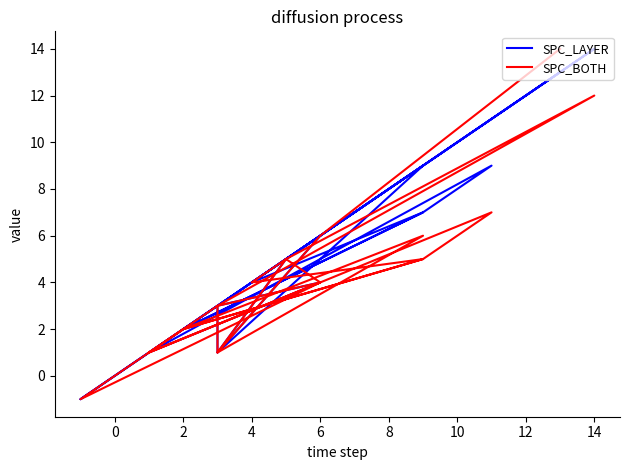

What is the value of the SPC_LAYER point at the 21st from the left?

6